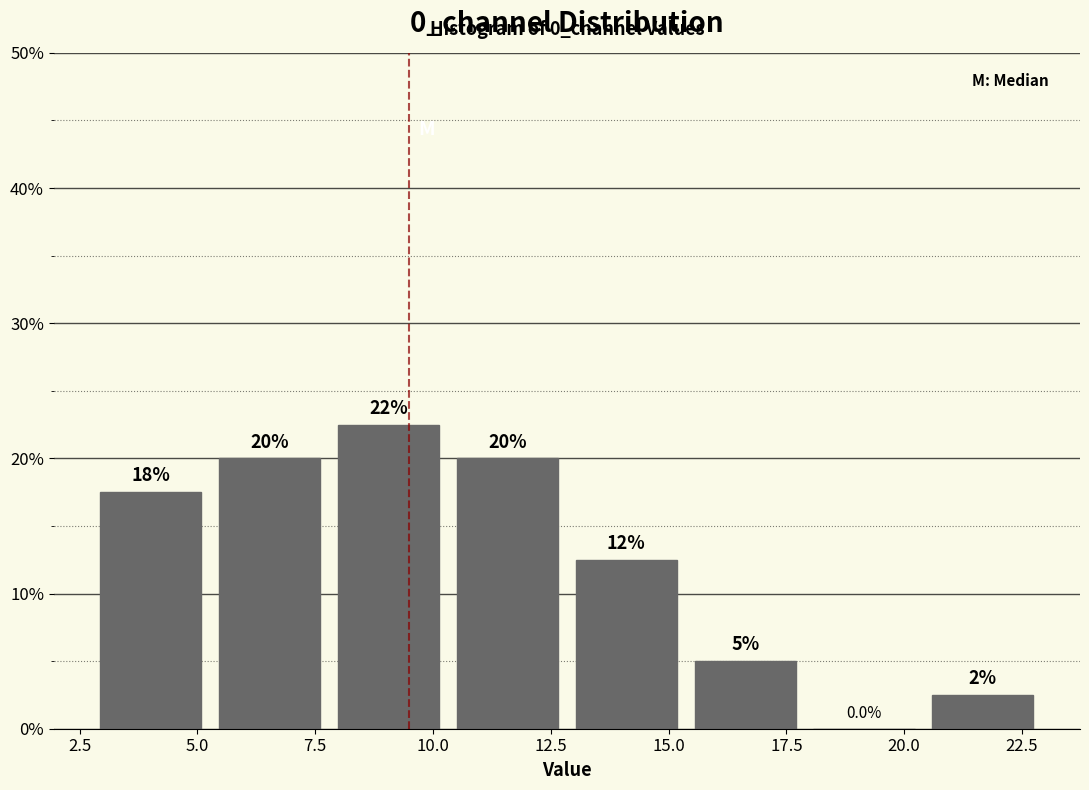

Which range on the x-axis has the tallest bar?

8.0 to 10.5